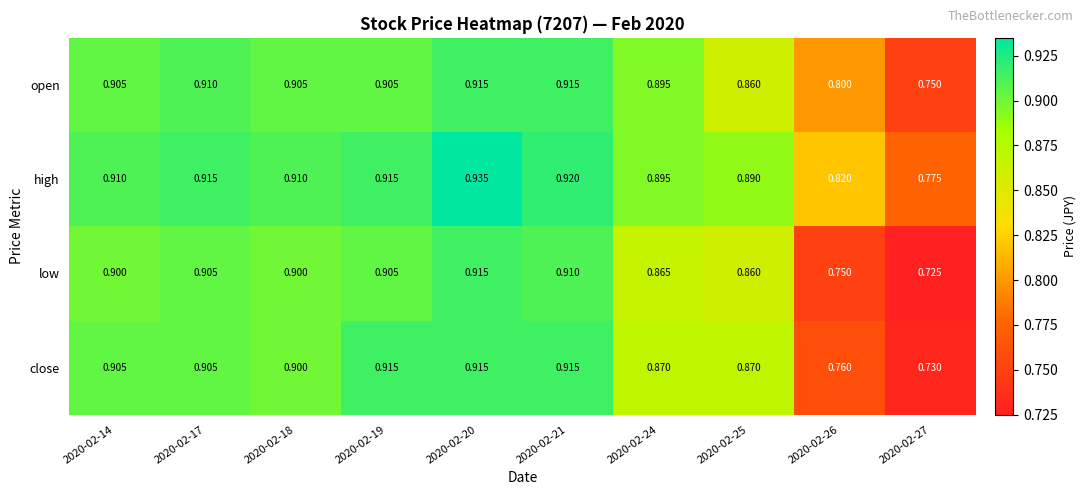

Rank the series by their average value, from highest to lowest.

high, open, close, low